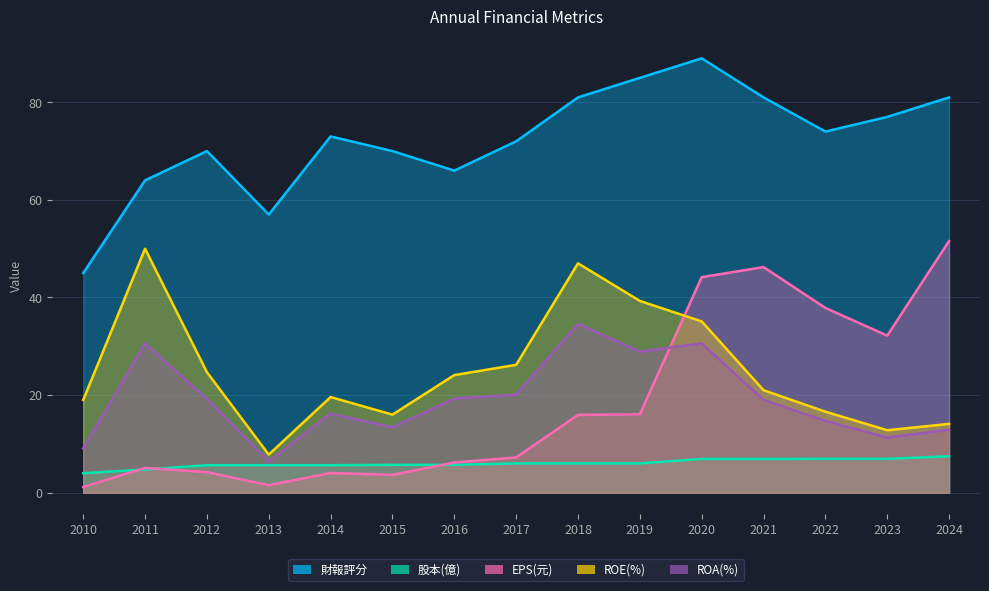

What is the total value across all series at 2017?

131.5